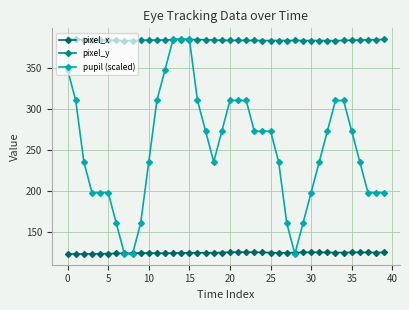

True or false: pixel_y has more than 1 interior local peaks.

True